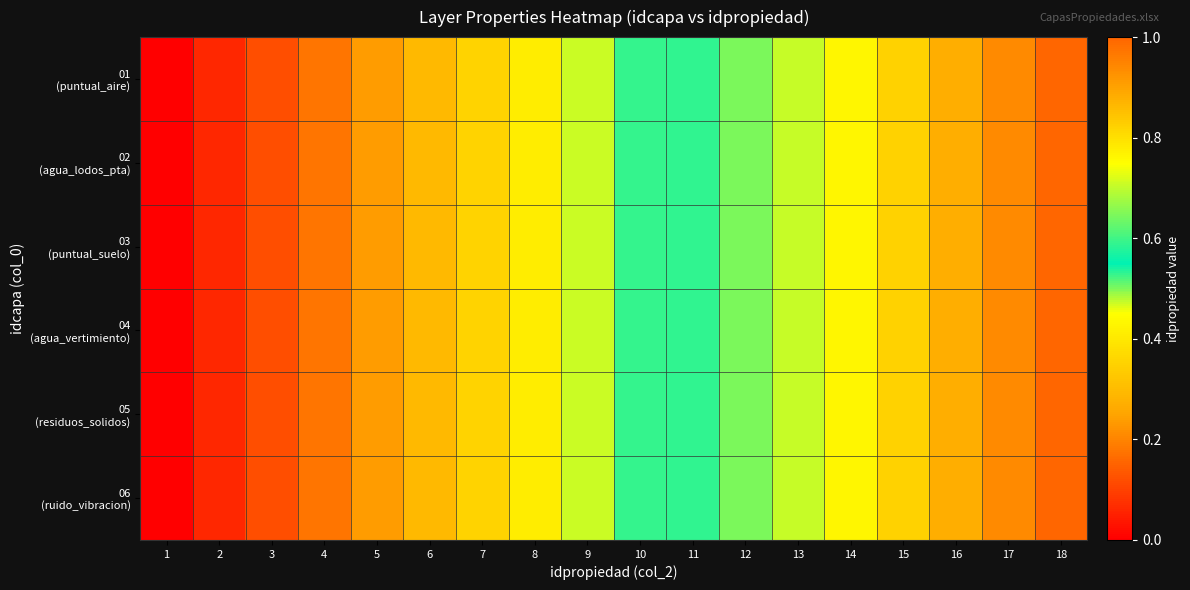

Which series has the widest spread of values?

01 (puntual_aire)